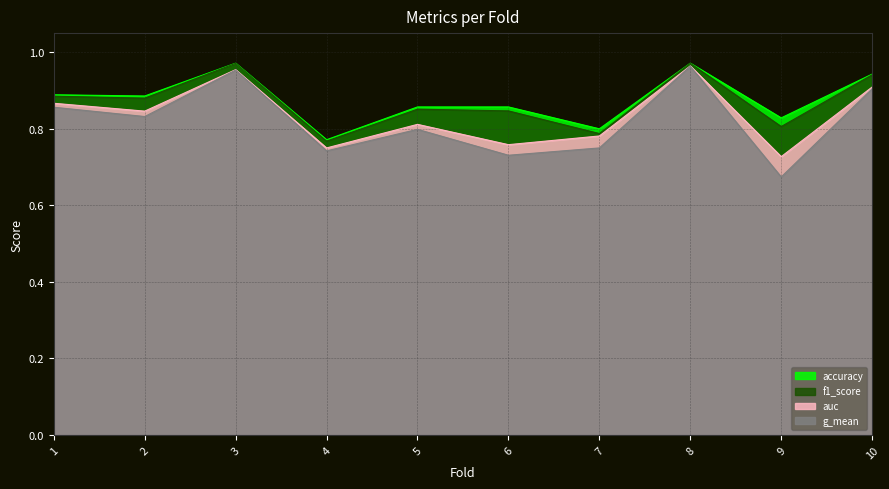

How many lines are shown in the chart?

4